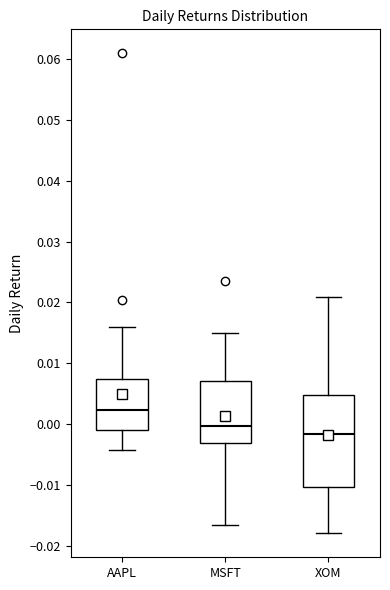

Reading left to right, read every box against the y-axis: the position of its median line, the range the box covers, and the ends of its whiskers. The values are not printed on the chart, so give them approximately, as read against the axis.

AAPL: median 0.002, box -0.001 to 0.007, whiskers -0.004 to 0.016
MSFT: median 0.000, box -0.003 to 0.007, whiskers -0.017 to 0.015
XOM: median -0.002, box -0.010 to 0.005, whiskers -0.018 to 0.021